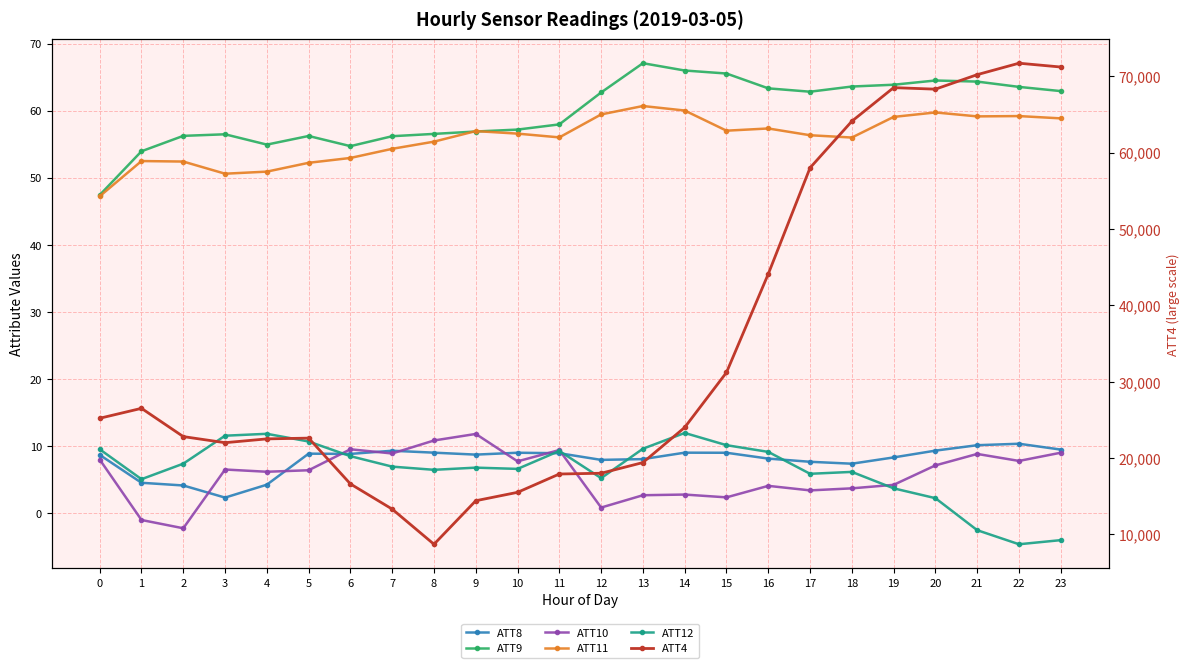

What is the value of the ATT8 point at the 24th from the left?

9.5